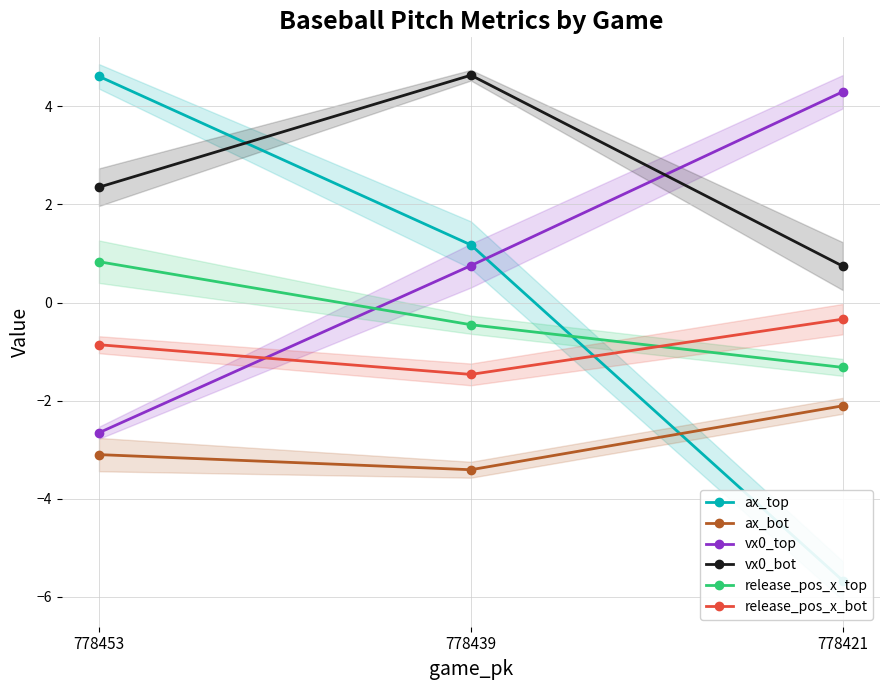

List the series in order of their peak value, lowest first.

ax_bot, release_pos_x_bot, release_pos_x_top, vx0_top, ax_top, vx0_bot